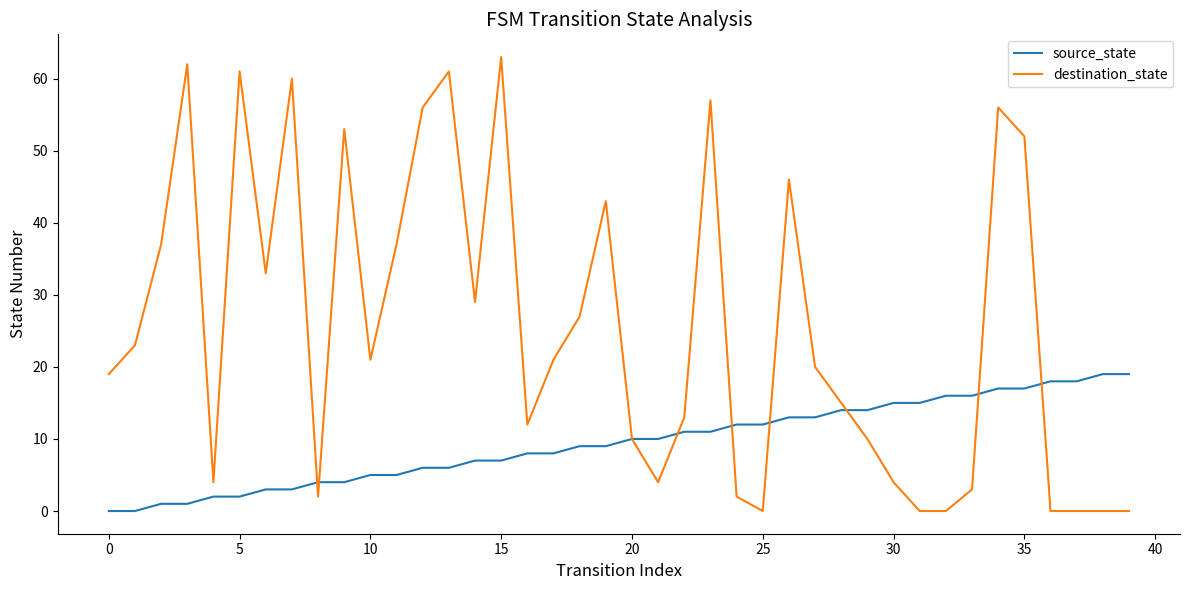

What is the maximum value shown in the chart?

63